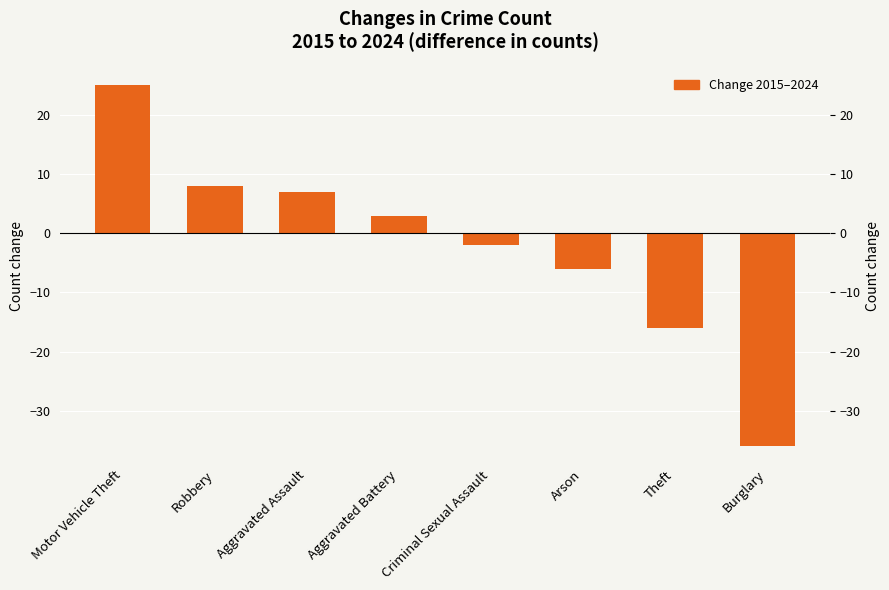

Approximately how many times larger is the value at Aggravated Assault compared to Aggravated Battery?

2.3